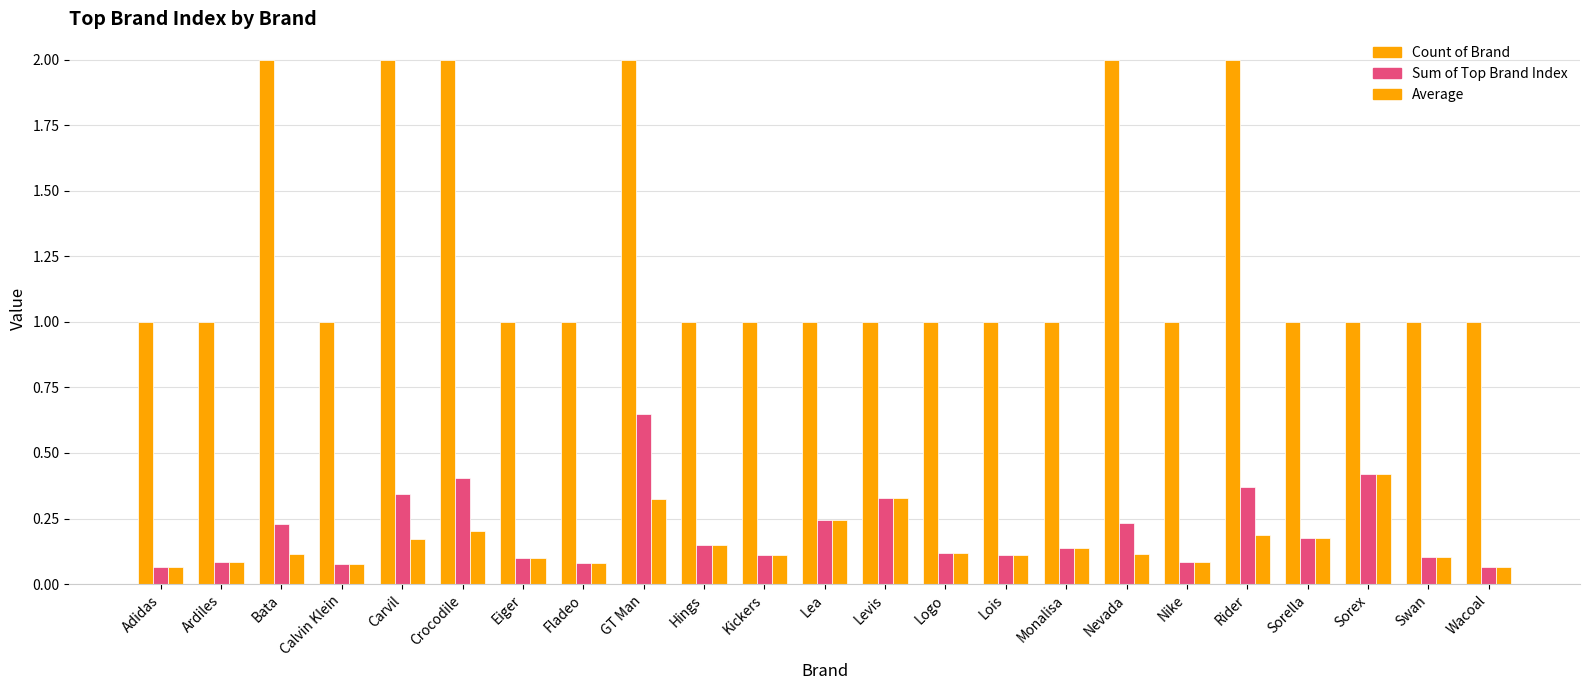

What is the value of the Average bar at the 8th from the left?

0.1